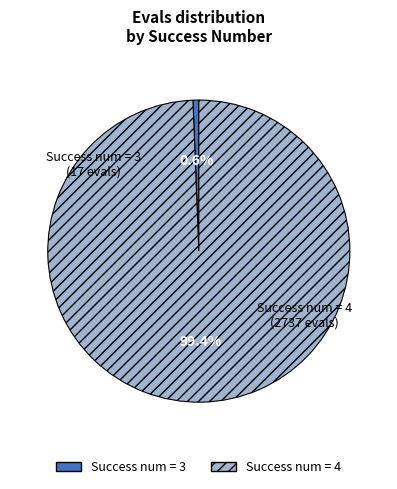

To the nearest percent, what is the difference between the largest and smallest slice percentages?

99%